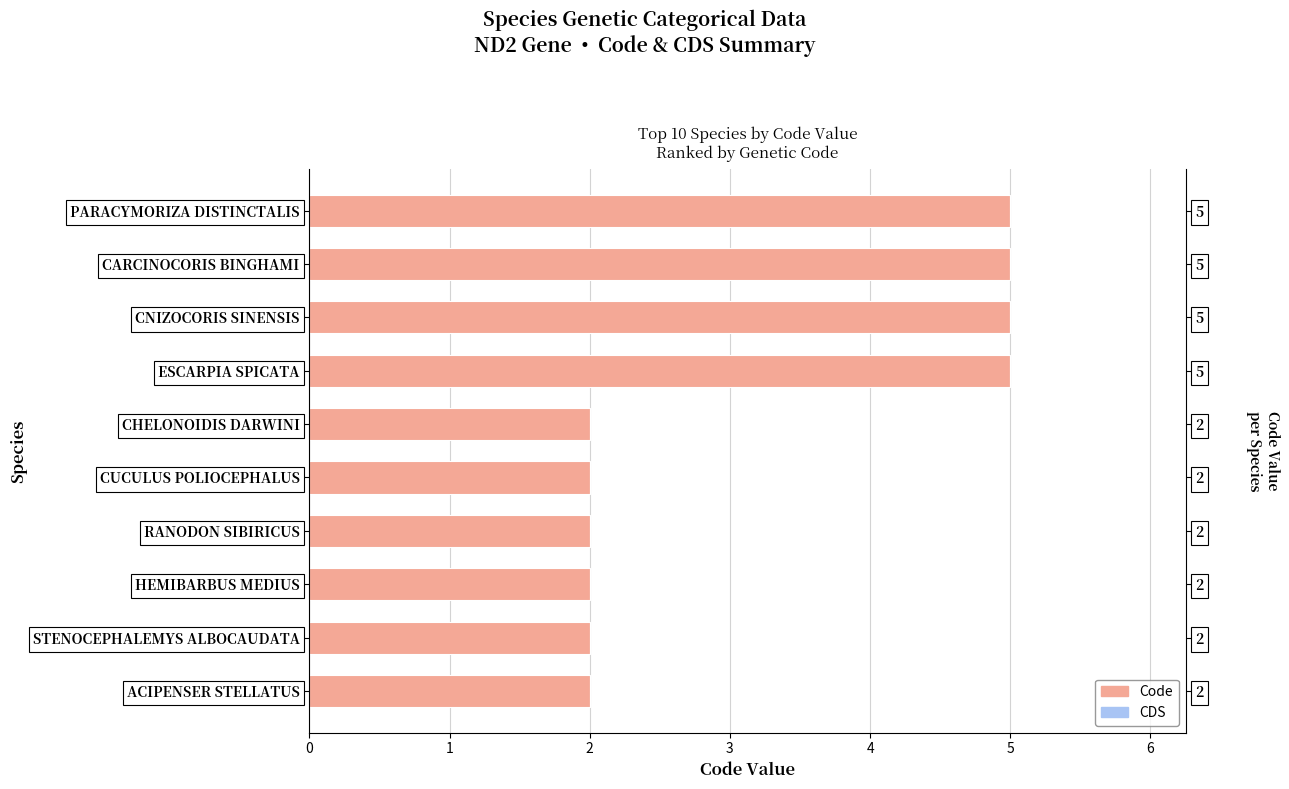

What are all the series names shown in the legend?

Code, CDS